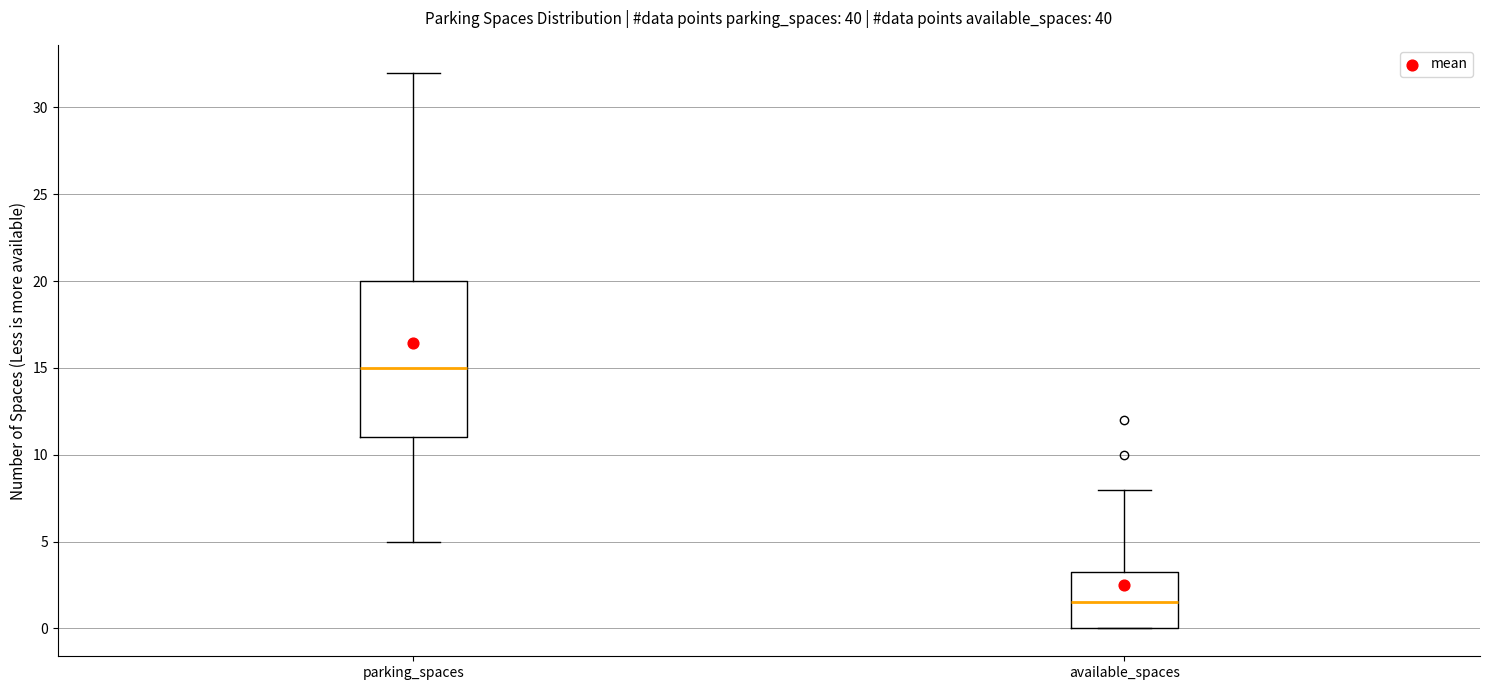

Reading left to right, transcribe this box plot: for each box, give where its median line is, the range the box spans, and where its two whiskers end, as read against the y-axis. The values are not printed on the chart, so give them approximately, as read against the axis.

parking_spaces: median 15.0, box 11.0 to 20.0, whiskers 5.0 to 32.0
available_spaces: median 1.5, box 0.0 to 3.5, whiskers 0.0 to 8.0